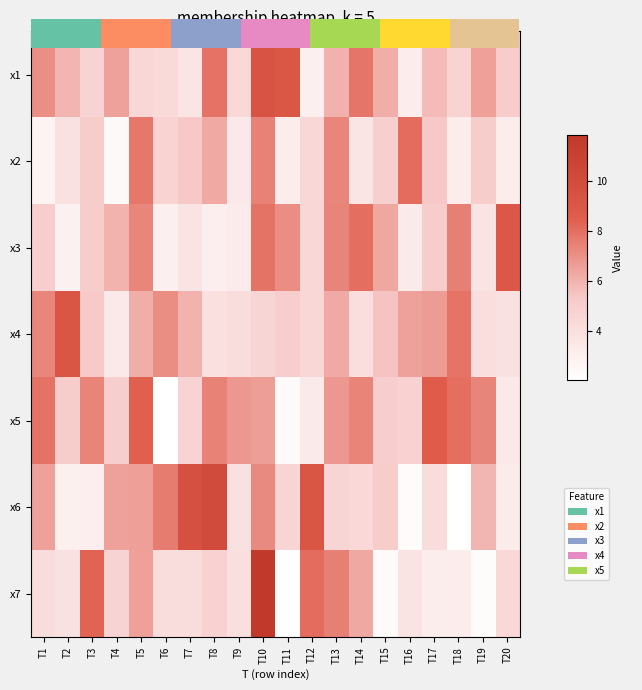

Where does the x5 series first go above 6?

T1